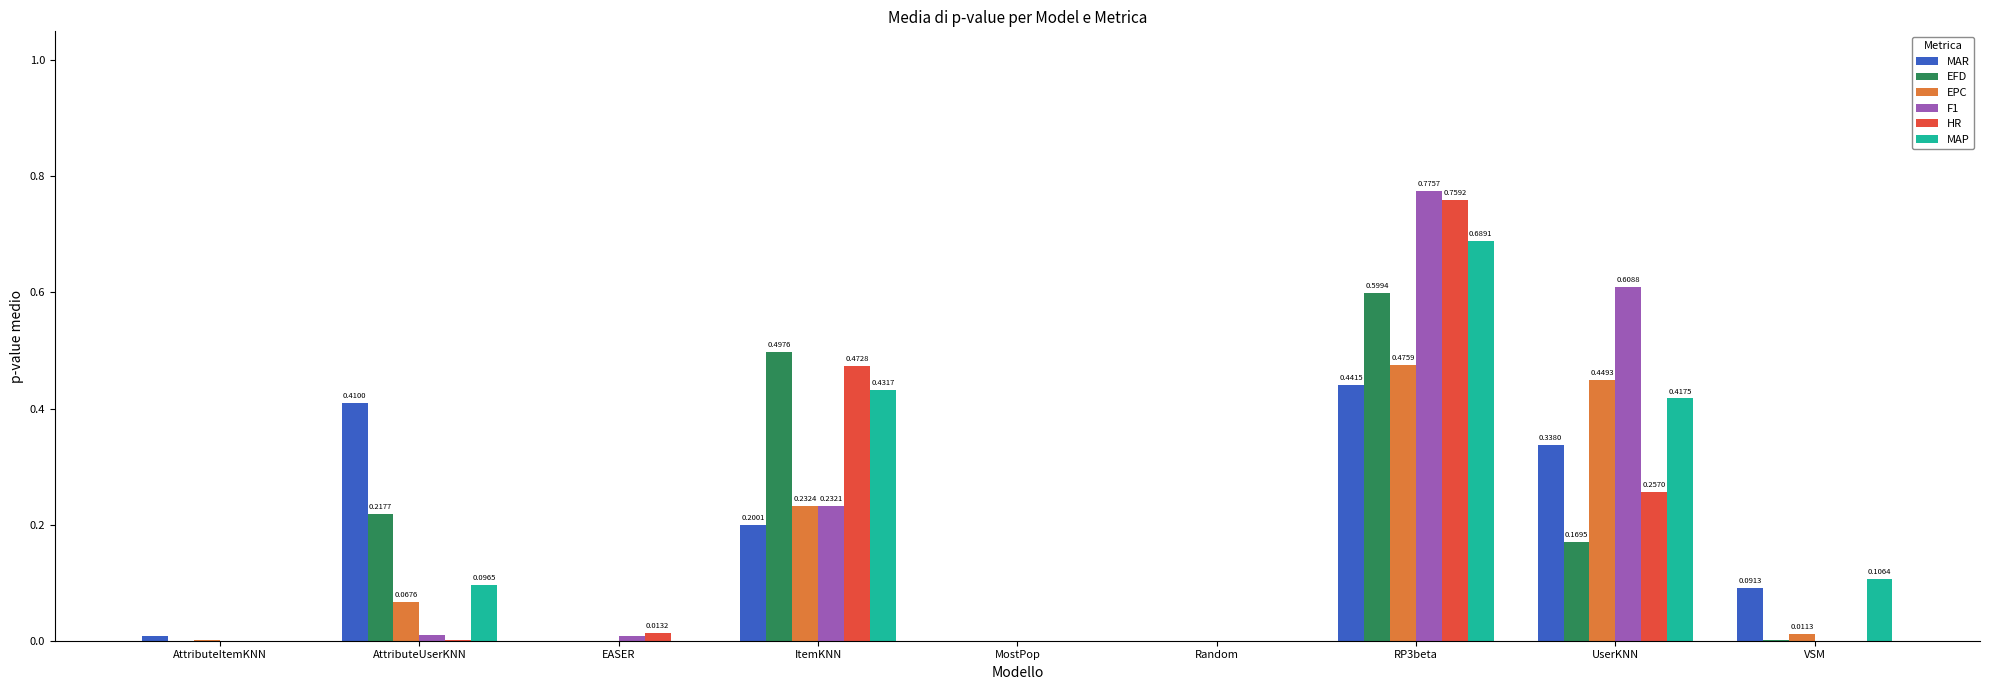

At which category is the sum across all series the highest?

RP3beta